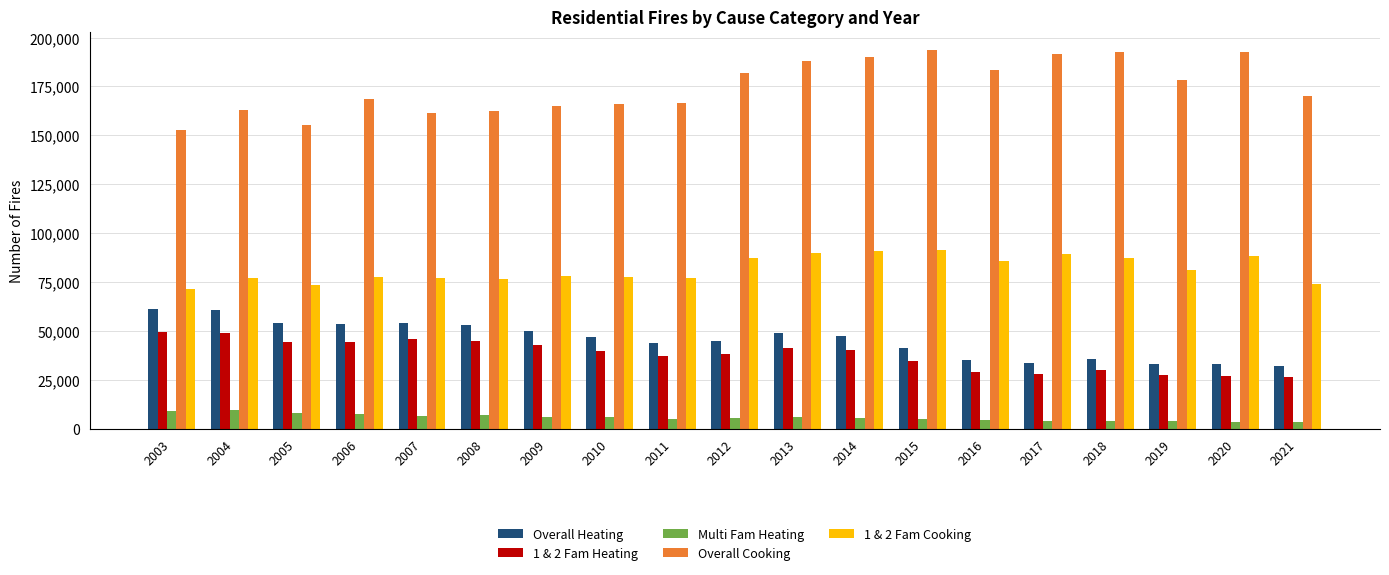

What is the total value across all series at 2016?

337900